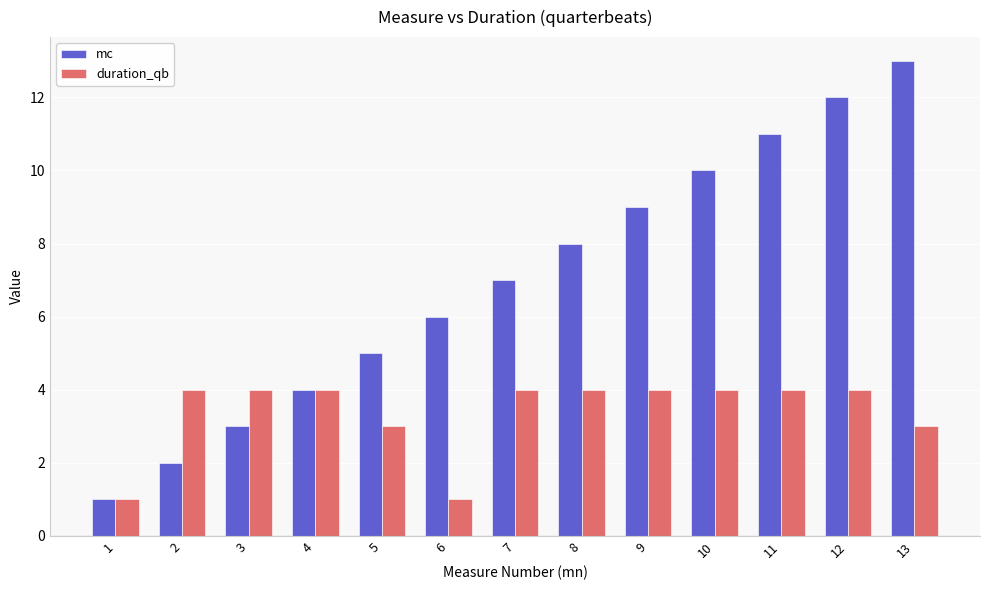

What is the difference between the maximum and second lowest values in the duration_qb series?

3